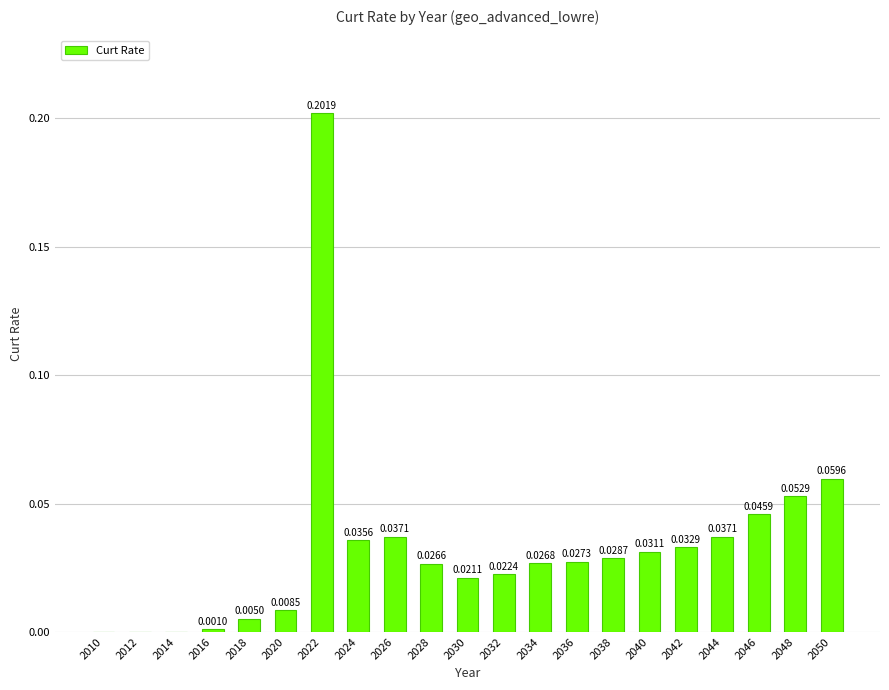

Between 2046 and 2034, which is larger?

2046